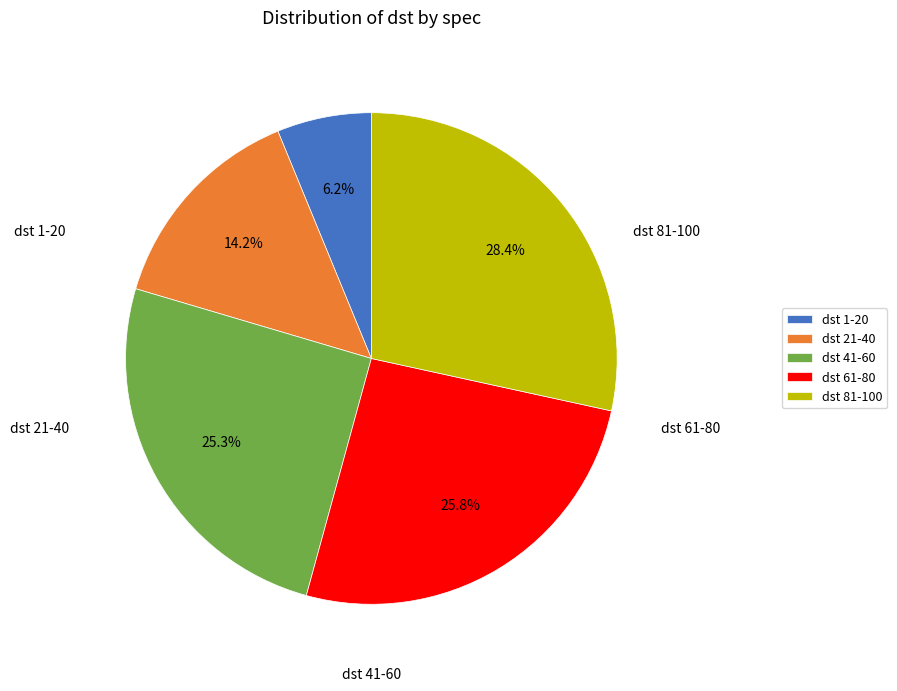

How many slices are in this pie chart?

5